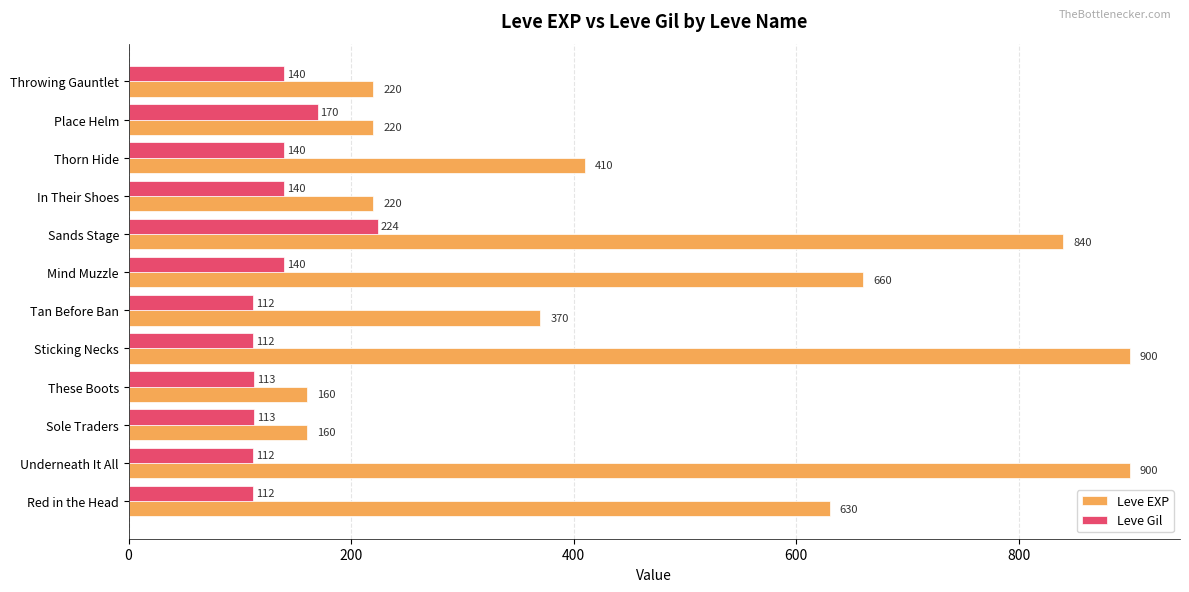

True or false: Leve EXP has a value of 220 at Place Helm.

True